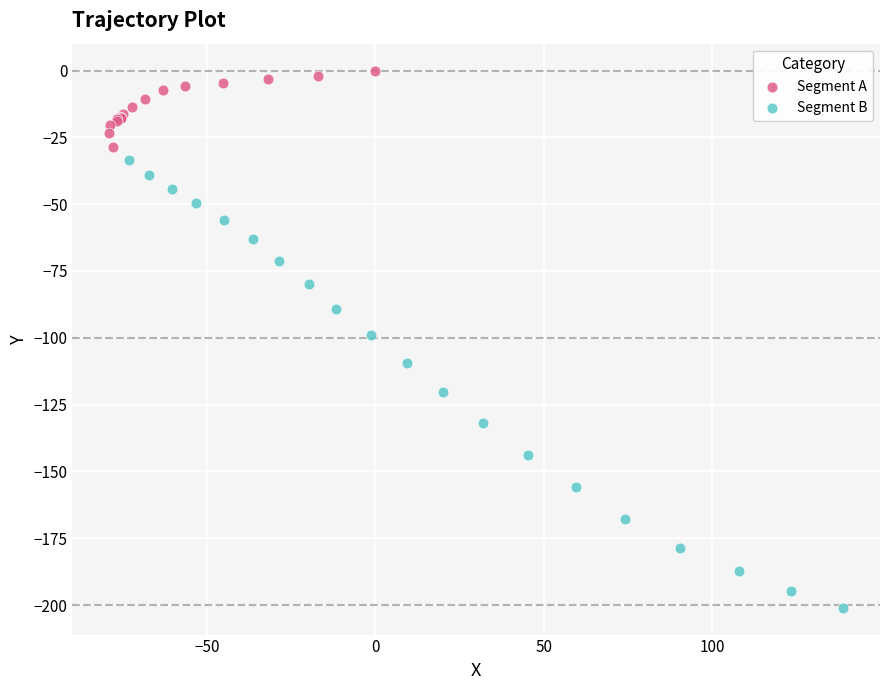

Which series has the widest spread of Y values?

Segment B